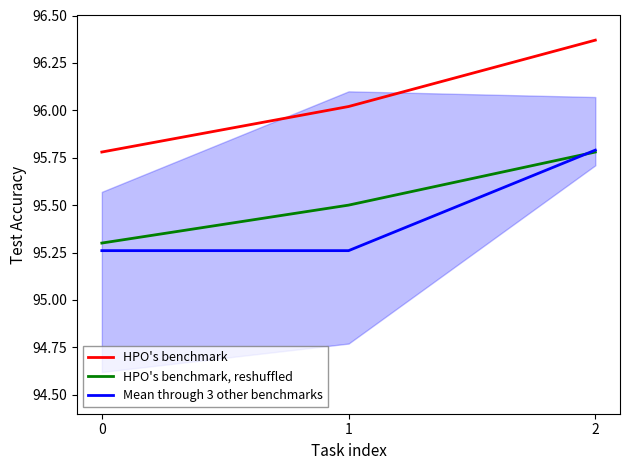

Which label corresponds to the largest value in the chart?

2